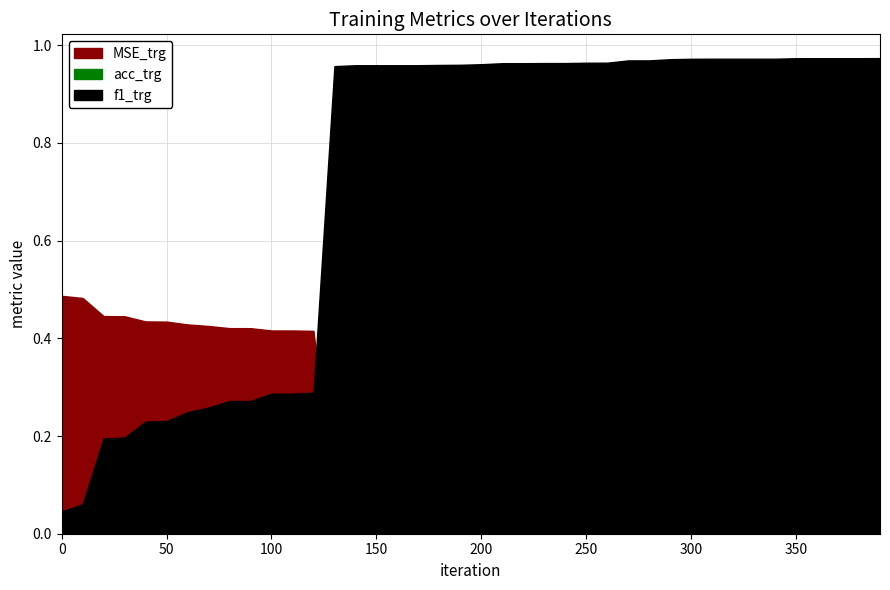

Reading left to right, transcribe all the data shown in this chart.

MSE_trg: 0=0.5	1=0.5	2=0.4	3=0.4	4=0.4	5=0.4	6=0.4	7=0.4	8=0.4	9=0.4	10=0.4	11=0.4	12=0.4	13=0.0	14=0.0	15=0.0	16=0.0	17=0.0	18=0.0	19=0.0	20=0.0	21=0.0	22=0.0	23=0.0	24=0.0	25=0.0	26=0.0	27=0.0	28=0.0	29=0.0	30=0.0	31=0.0	32=0.0	33=0.0	34=0.0	35=0.0	36=0.0	37=0.0	38=0.0	39=0.0
acc_trg: 0=0.0	1=0.0	2=0.1	3=0.1	4=0.1	5=0.1	6=0.1	7=0.1	8=0.2	9=0.2	10=0.2	11=0.2	12=0.2	13=0.9	14=0.9	15=0.9	16=0.9	17=0.9	18=0.9	19=0.9	20=0.9	21=0.9	22=0.9	23=0.9	24=0.9	25=0.9	26=0.9	27=0.9	28=0.9	29=0.9	30=0.9	31=0.9	32=0.9	33=0.9	34=0.9	35=0.9	36=0.9	37=0.9	38=0.9	39=0.9
f1_trg: 0=0.0	1=0.1	2=0.2	3=0.2	4=0.2	5=0.2	6=0.2	7=0.3	8=0.3	9=0.3	10=0.3	11=0.3	12=0.3	13=1.0	14=1.0	15=1.0	16=1.0	17=1.0	18=1.0	19=1.0	20=1.0	21=1.0	22=1.0	23=1.0	24=1.0	25=1.0	26=1.0	27=1.0	28=1.0	29=1.0	30=1.0	31=1.0	32=1.0	33=1.0	34=1.0	35=1.0	36=1.0	37=1.0	38=1.0	39=1.0